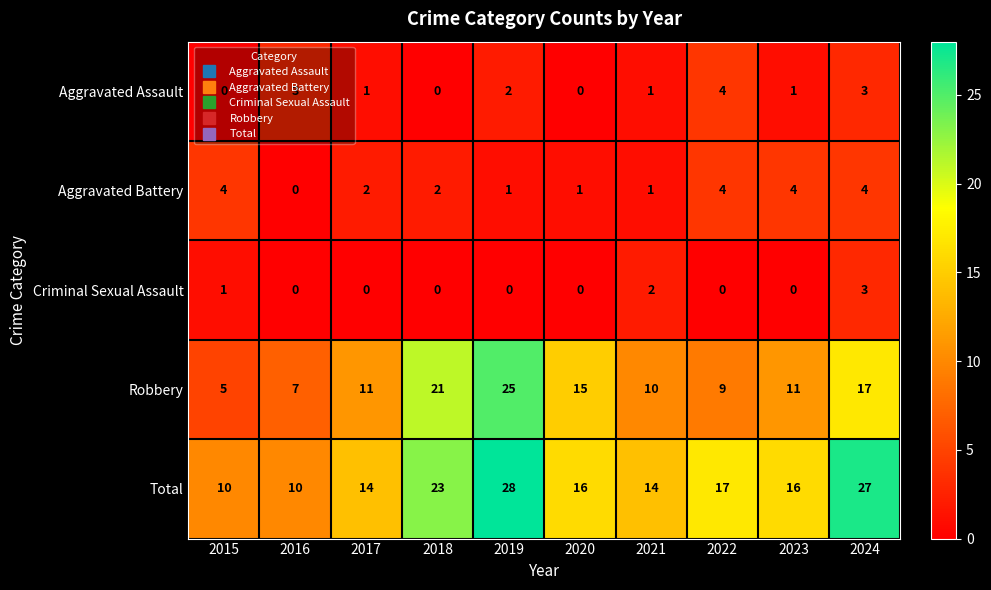

Where is Aggravated Assault nearest to the value 2?

2019